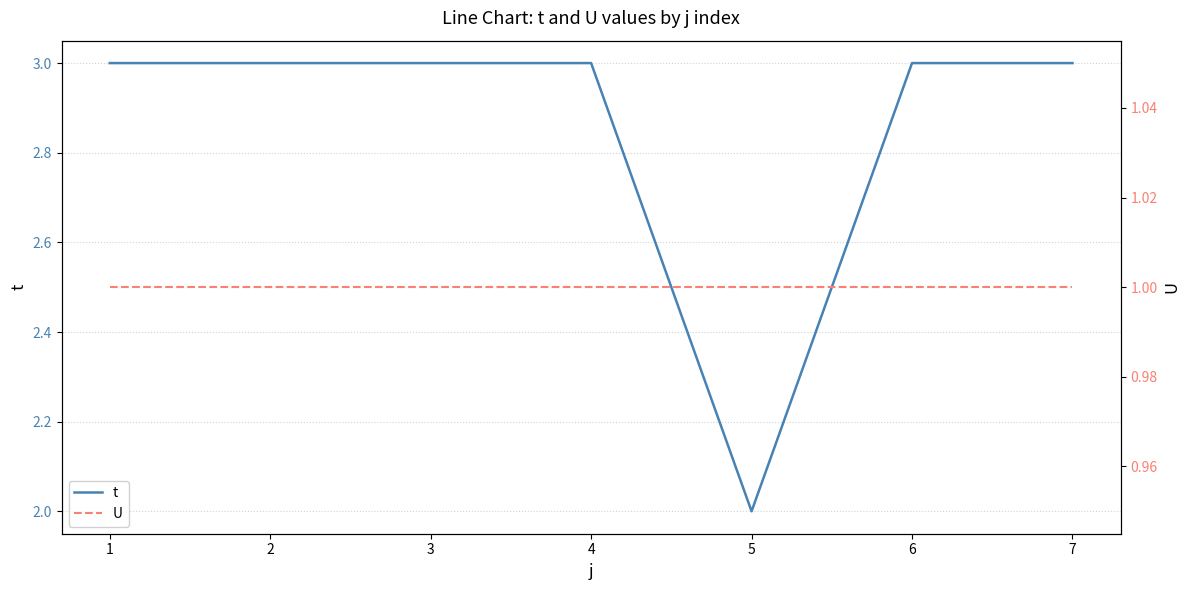

The value of t at 2 is 4. True or false?

False